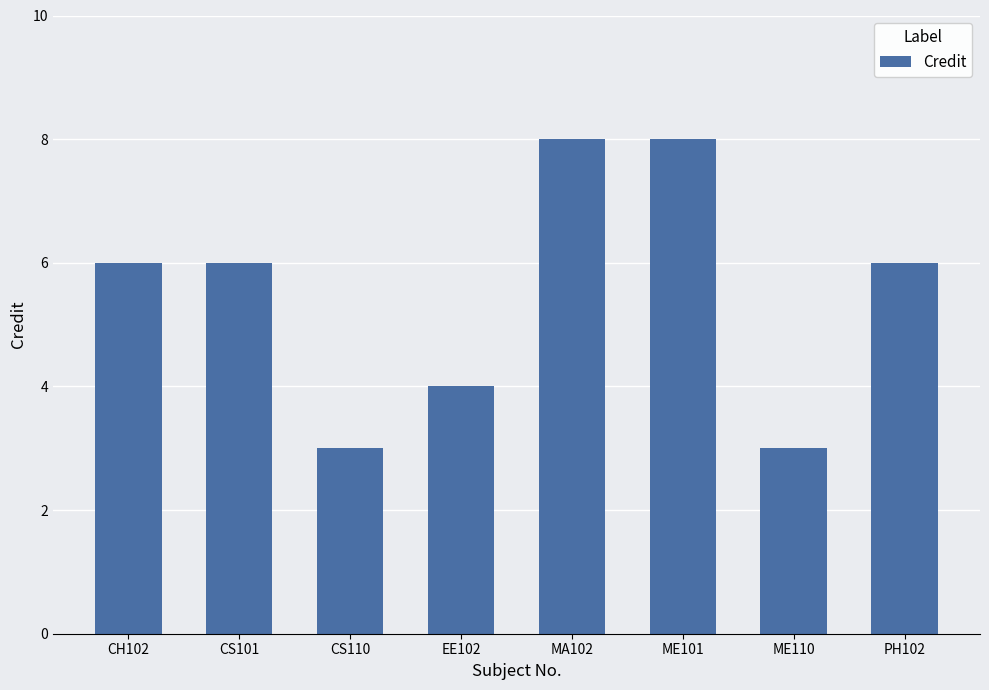

What is the greatest value displayed?

8